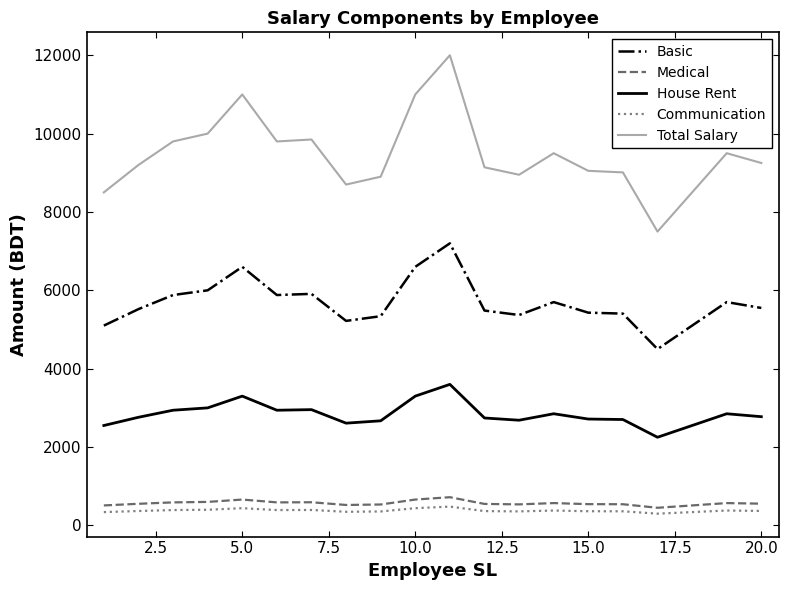

Which series has the largest range (max minus min)?

Total Salary